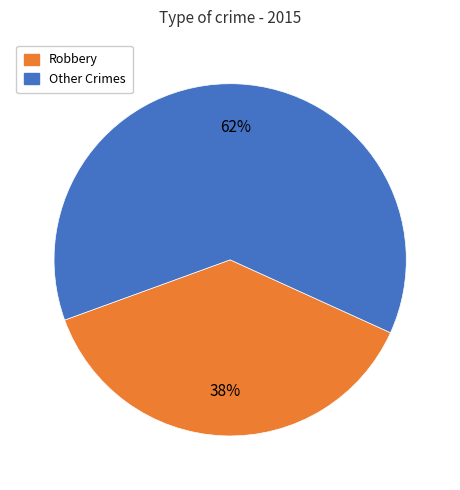

Between Other Crimes and Robbery, which is larger?

Other Crimes